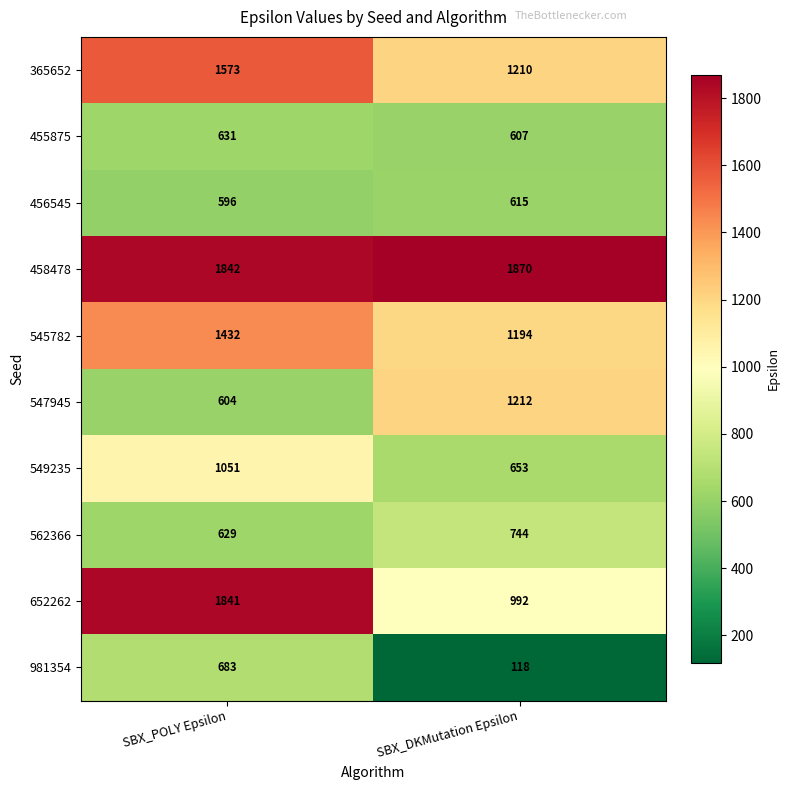

At which label is 365652 closest to 1391?

SBX_DKMutation Epsilon